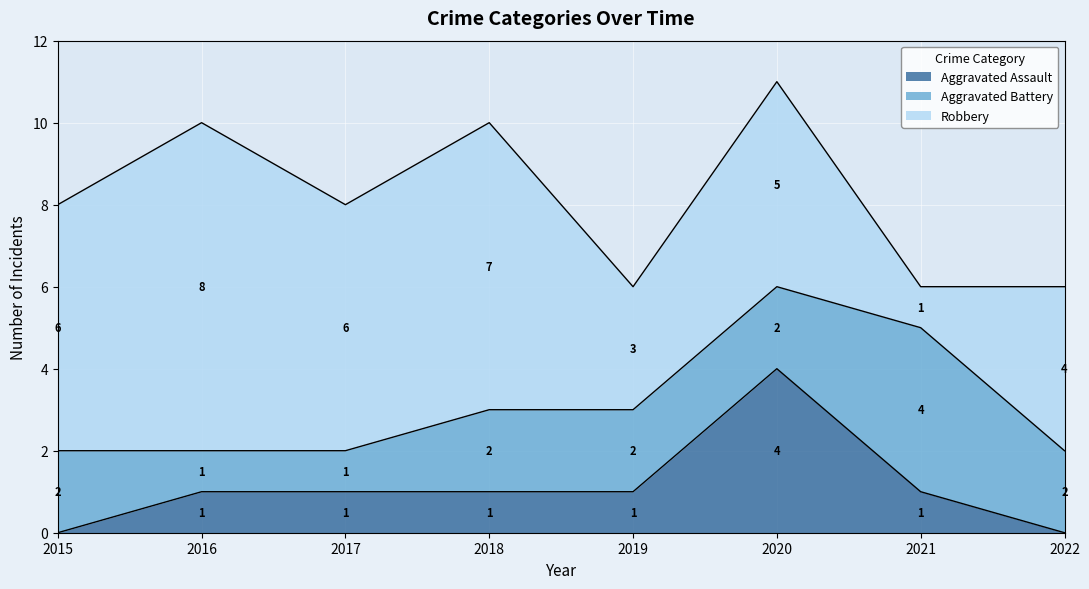

True or false: Aggravated Assault and Robbery cross at least once.

False